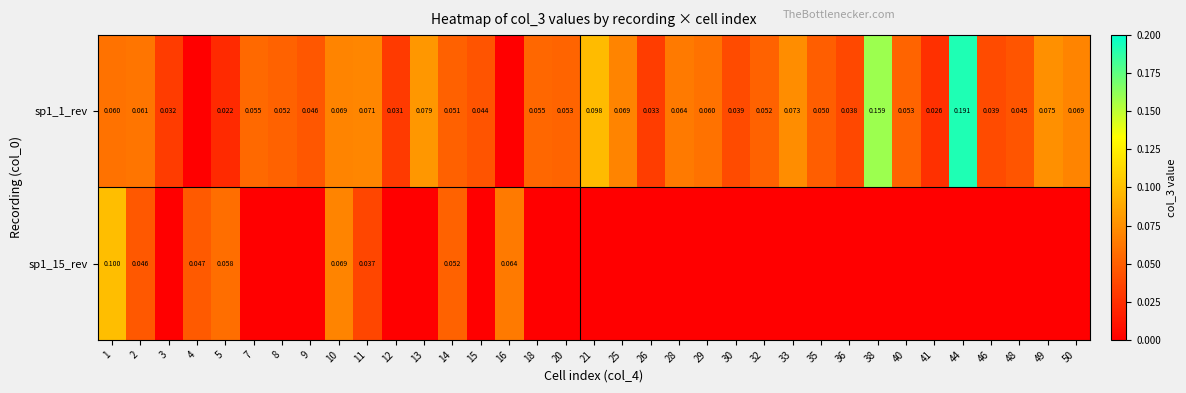

Is the value of sp1_1_rev at 36 greater than the value of sp1_15_rev at 2?

No